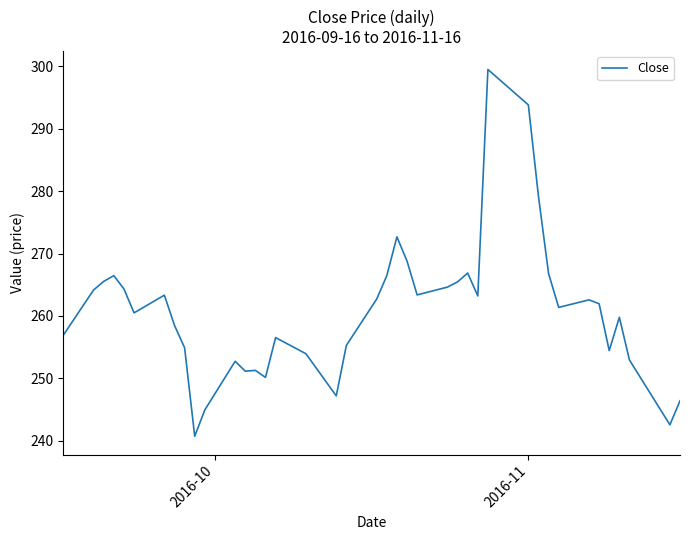

What is the greatest value displayed?

299.5